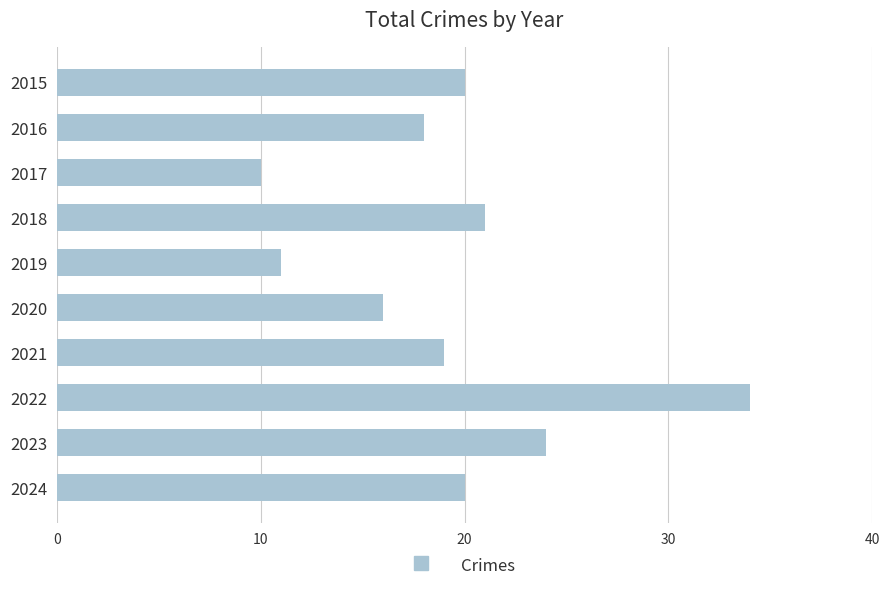

Reading top to bottom, extract all data points from this chart.

2015=20	2016=18	2017=10	2018=21	2019=11	2020=16	2021=19	2022=34	2023=24	2024=20